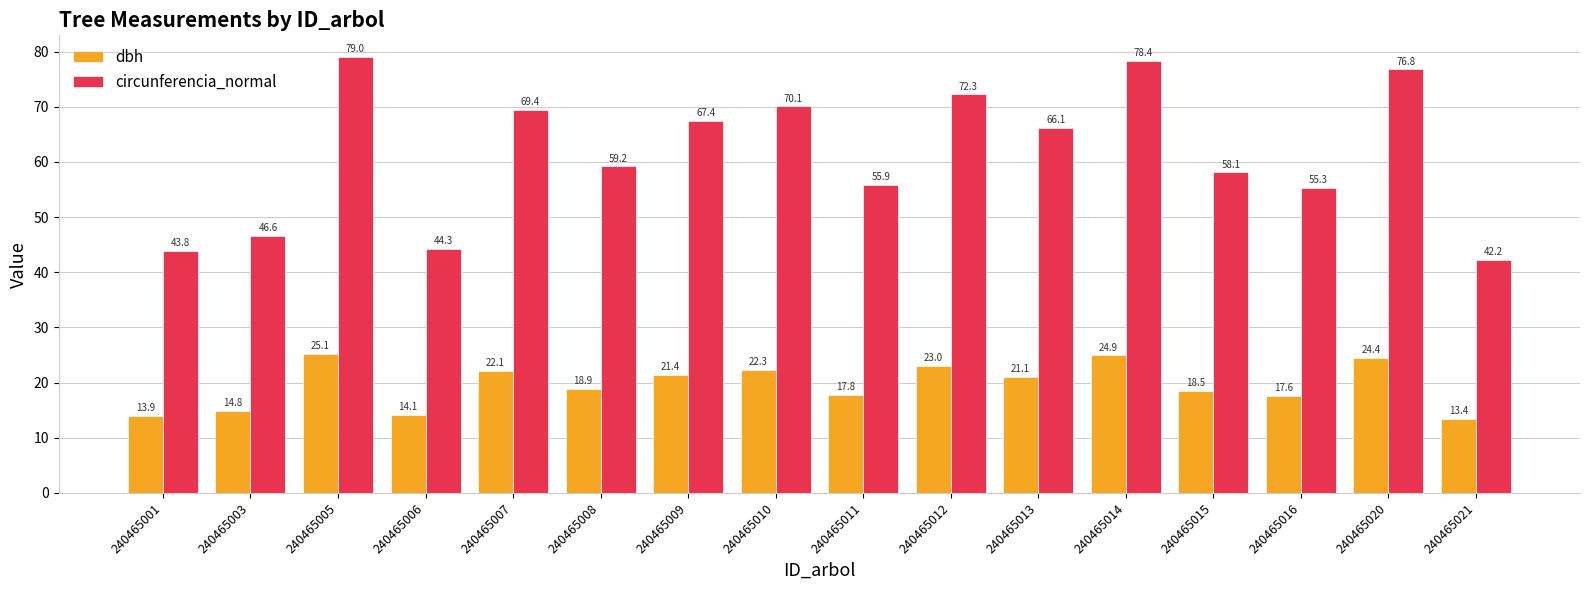

What are all the series names shown in the legend?

dbh, circunferencia_normal